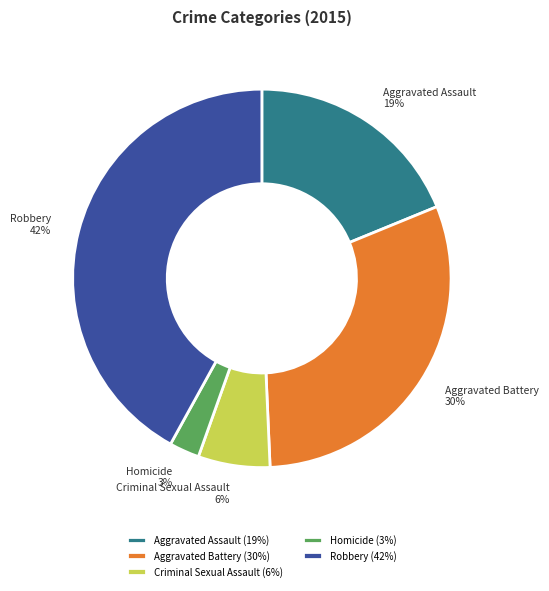

Approximately how many times larger is the value at Robbery compared to Aggravated Battery?

1.4